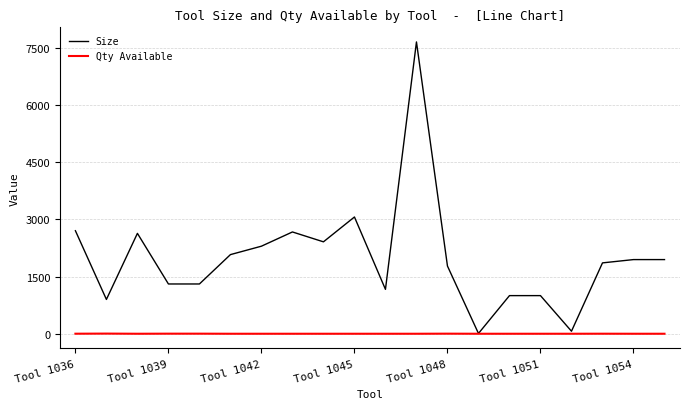

List the series in order of their overall mean, highest first.

Size, Qty Available